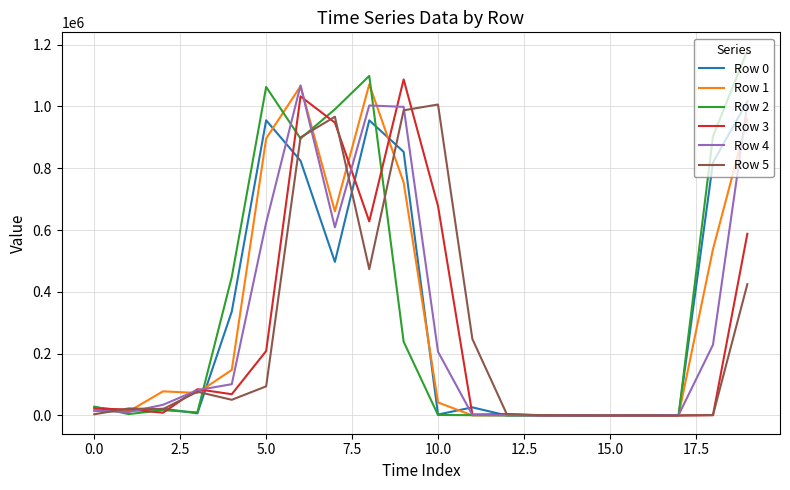

What is the sum of all Row 3 values?

5382230